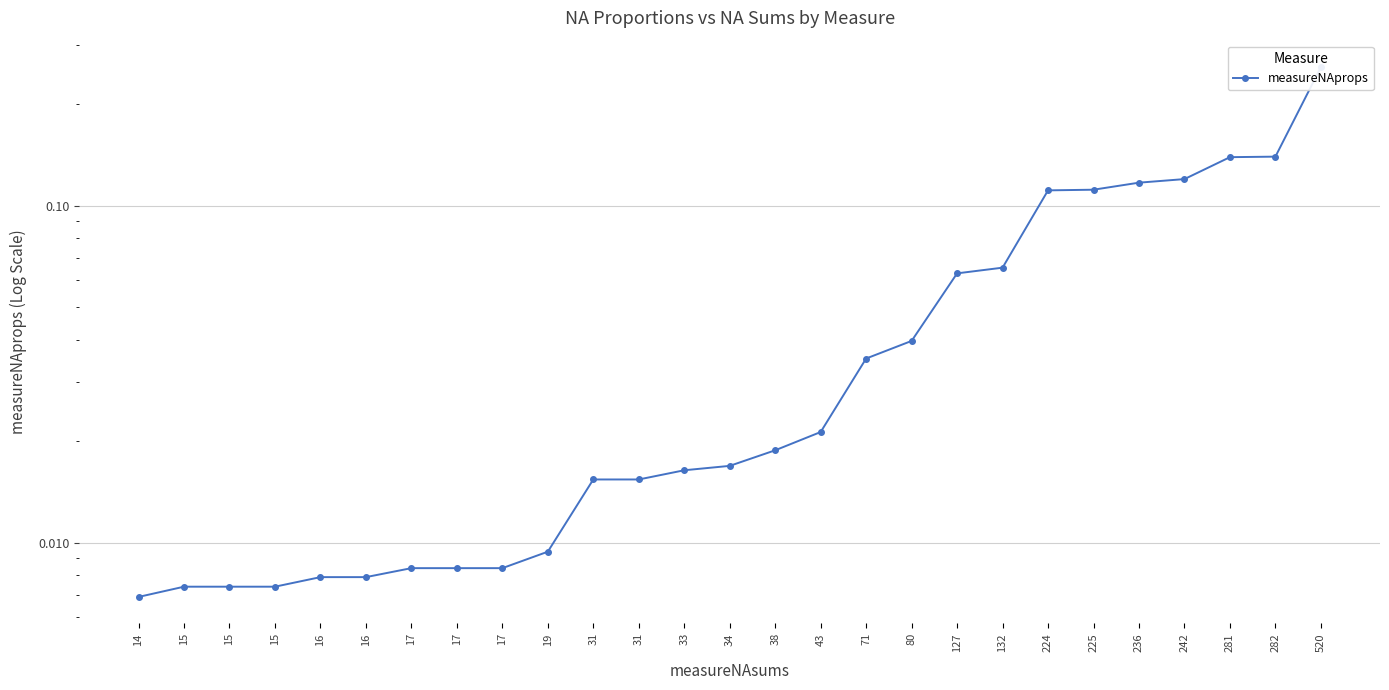

Reading left to right, list all the values displayed in this chart.

0.0	0.0	0.0	0.0	0.0	0.0	0.0	0.0	0.0	0.0	0.0	0.0	0.0	0.0	0.0	0.0	0.0	0.0	0.1	0.1	0.1	0.1	0.1	0.1	0.1	0.1	0.3